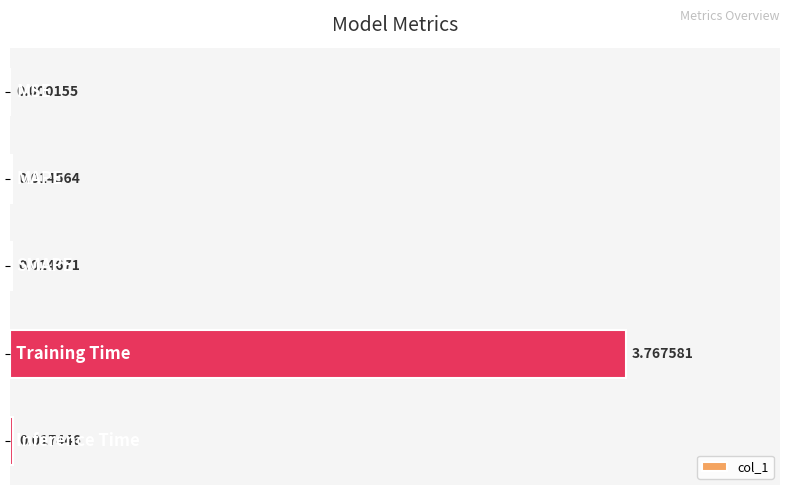

How many series are shown in this chart?

1